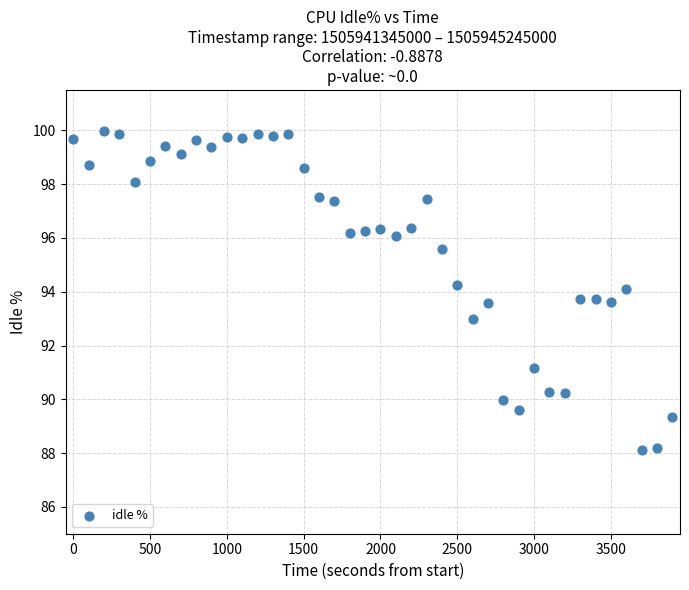

What is the range of Y values (max minus min)?

11.9